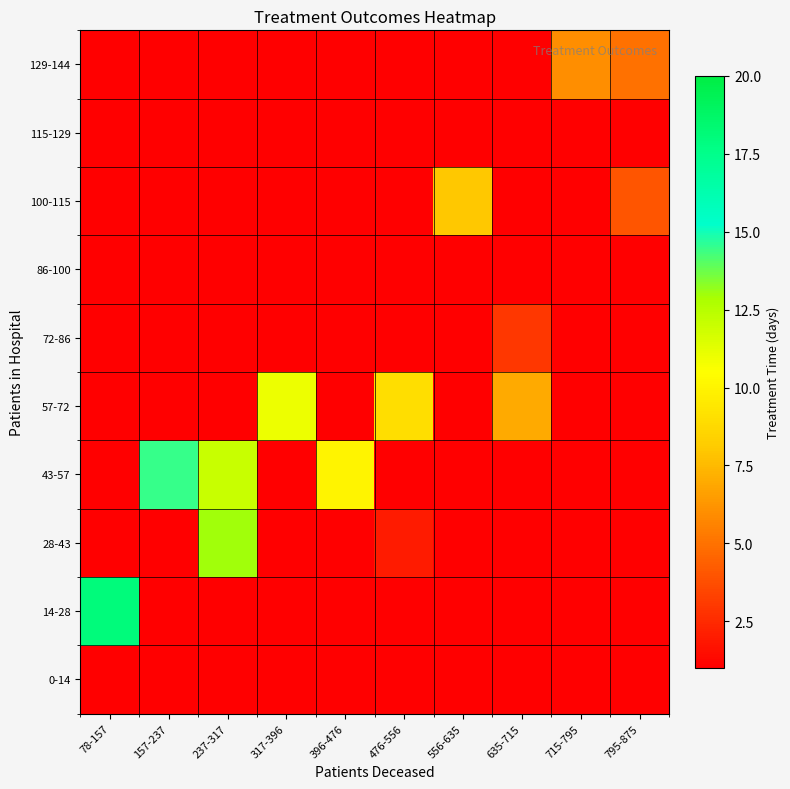

Rank the series by their maximum value, from highest to lowest.

14-28, 43-57, 28-43, 57-72, 100-115, 129-144, 72-86, 0-14, 86-100, 115-129